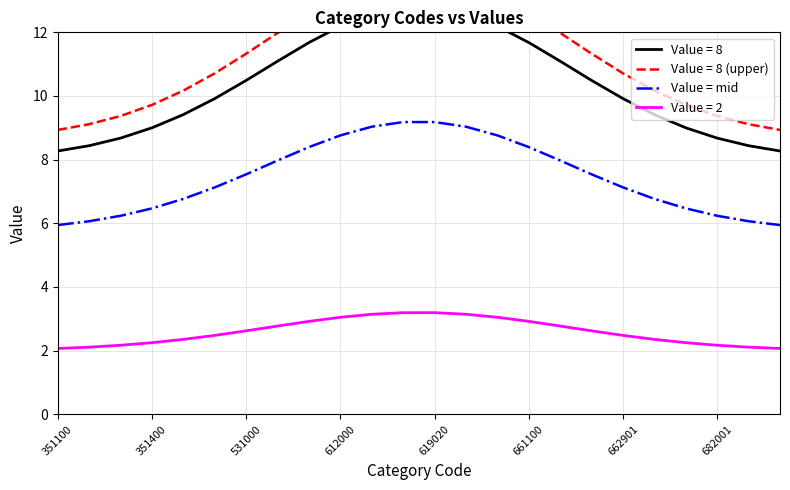

True or false: Value = 2 has a value of 4.3 at 612000.

False